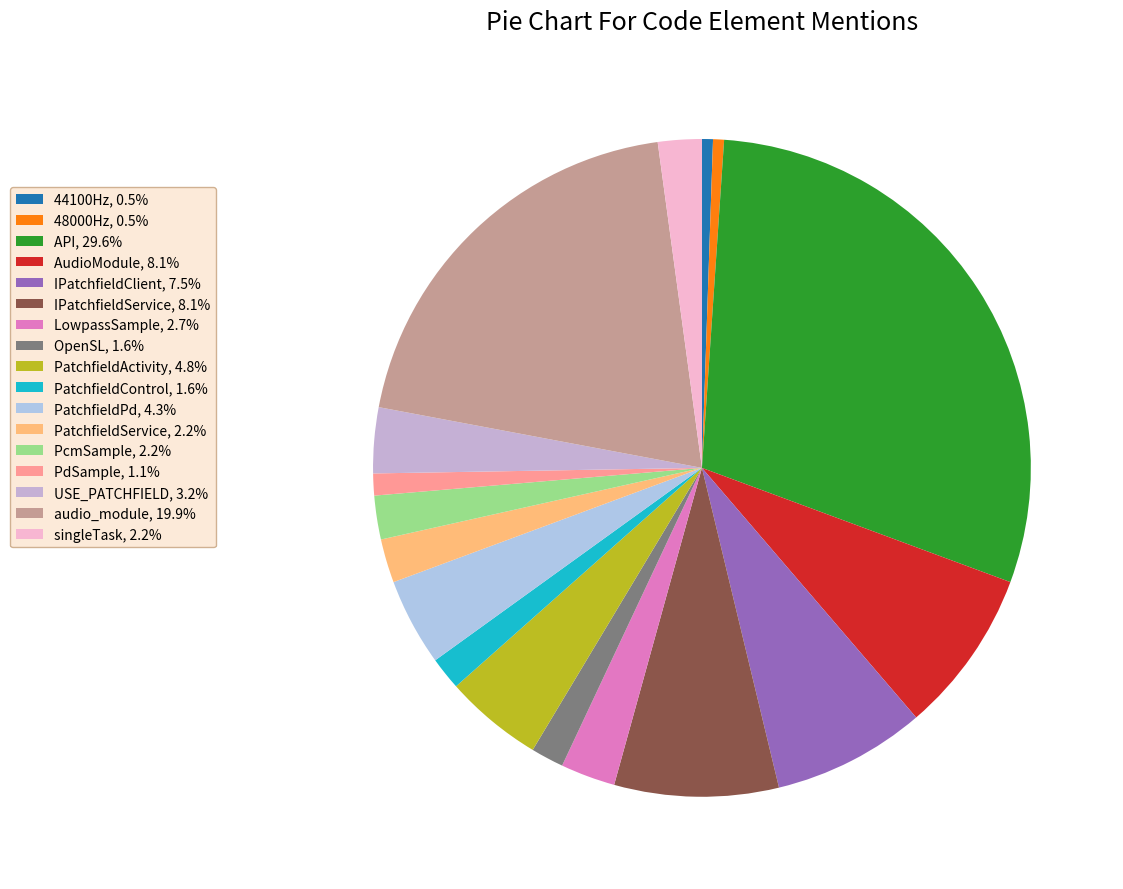

True or false: OpenSL accounts for 15% of the total.

False